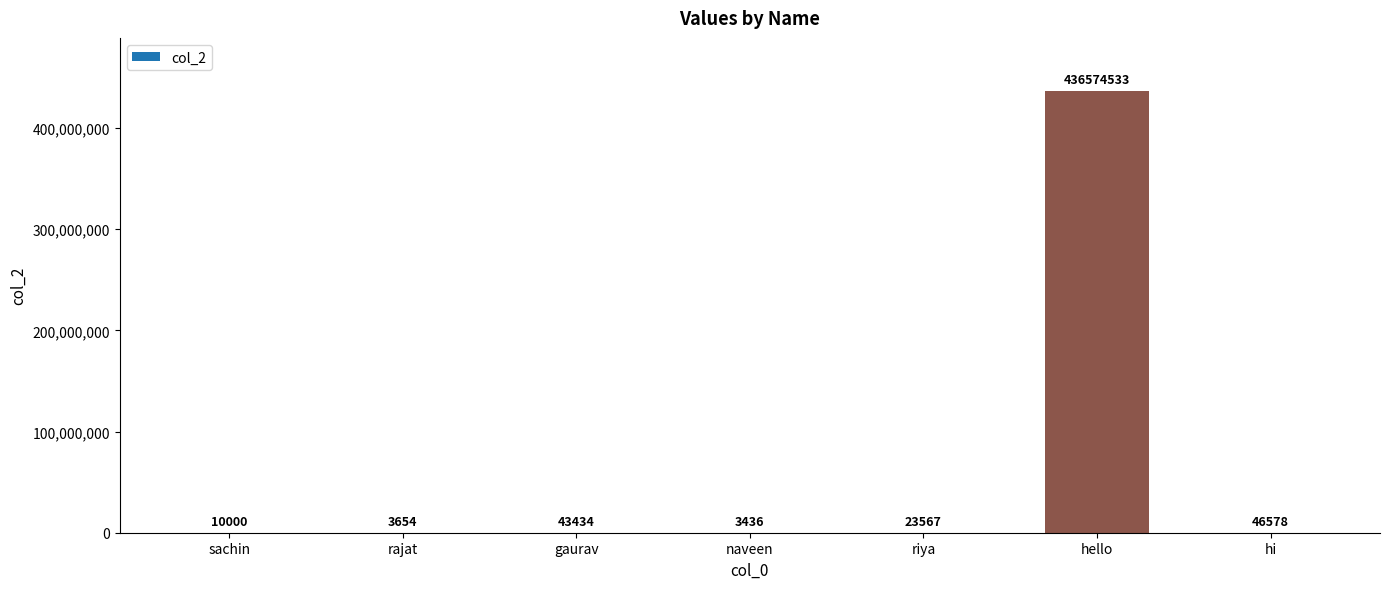

What is the sum of the values at hello and gaurav?

436617967